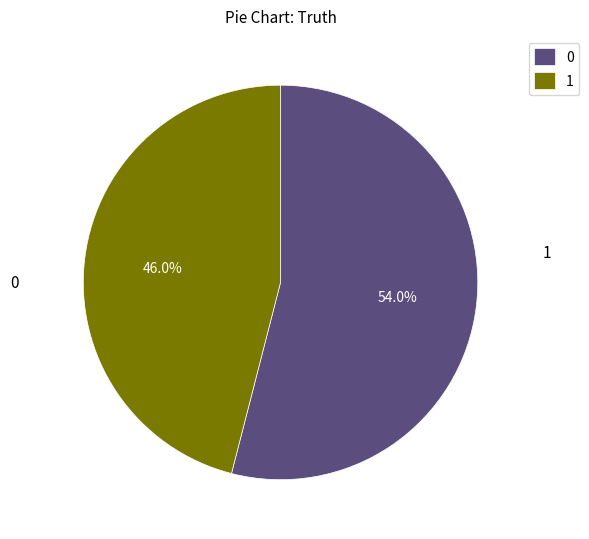

Rank the categories by value from highest to lowest.

0, 1